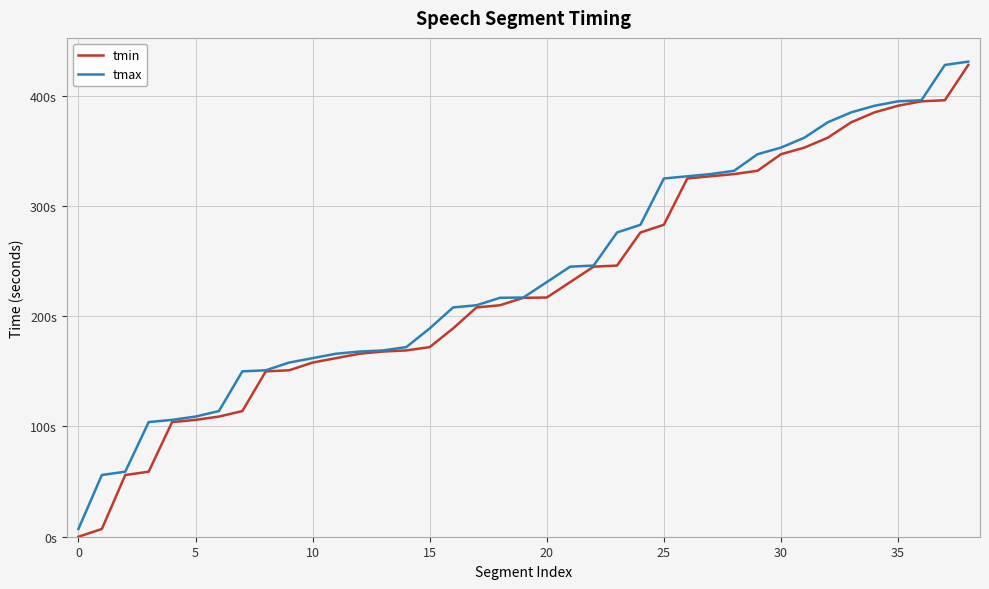

Is this an area chart (filled region under the line)?

No